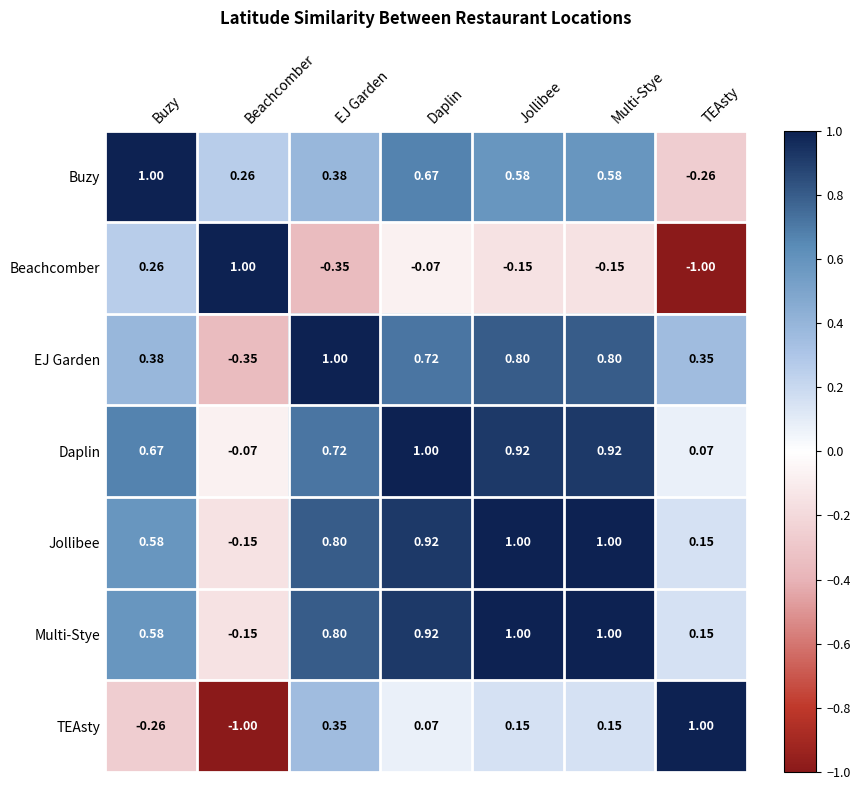

What is the spread (max minus min) of values at Daplin?

1.1